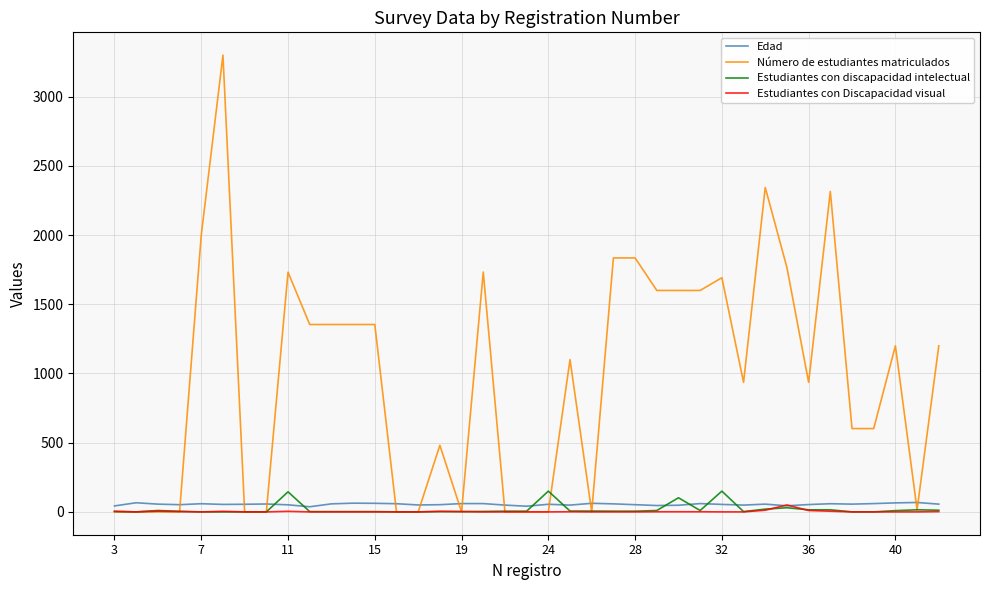

Which series has the largest total across all categories?

Número de estudiantes matriculados